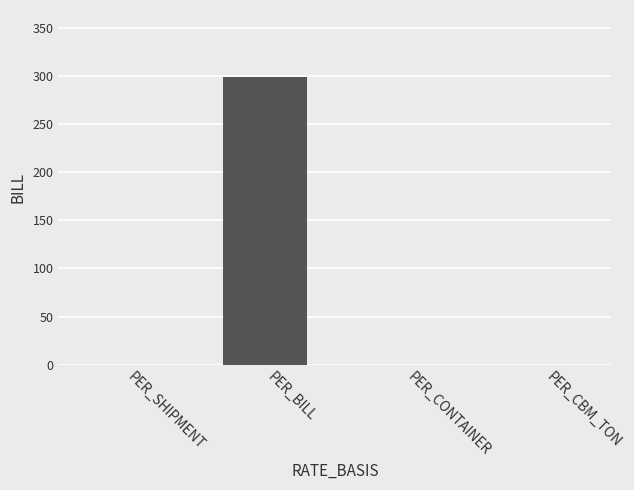

Is it true that the value at PER_CBM_TON is 110.6?

False